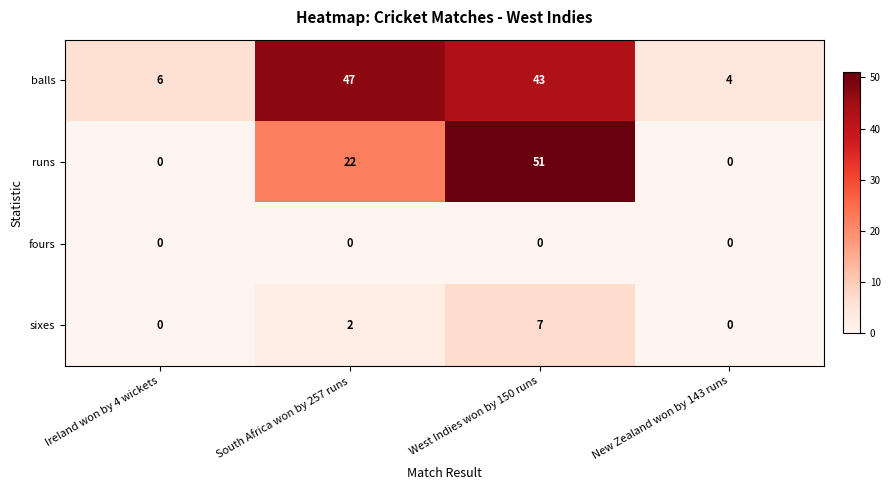

True or false: runs has a value of 37 at South Africa won by 257 runs.

False